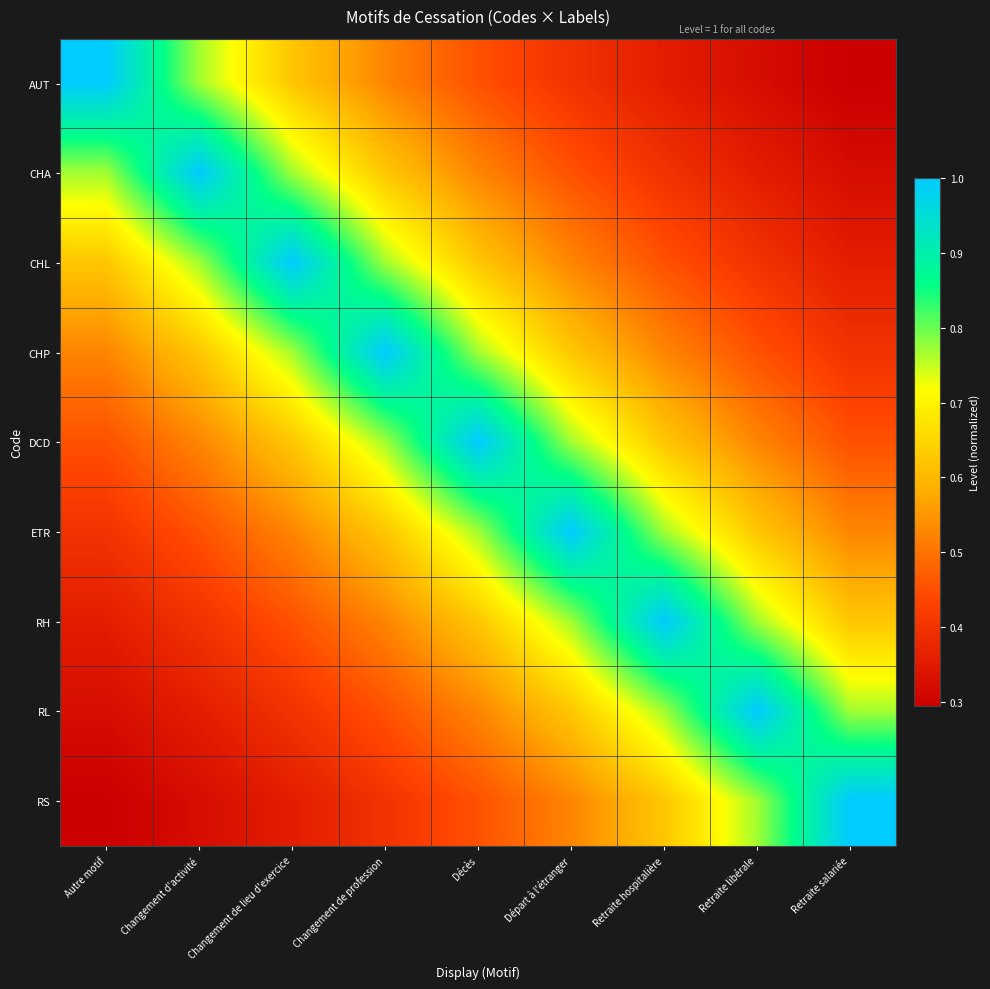

Which has a higher value, Changement d'activité or Changement de lieu d'exercice?

Changement d'activité